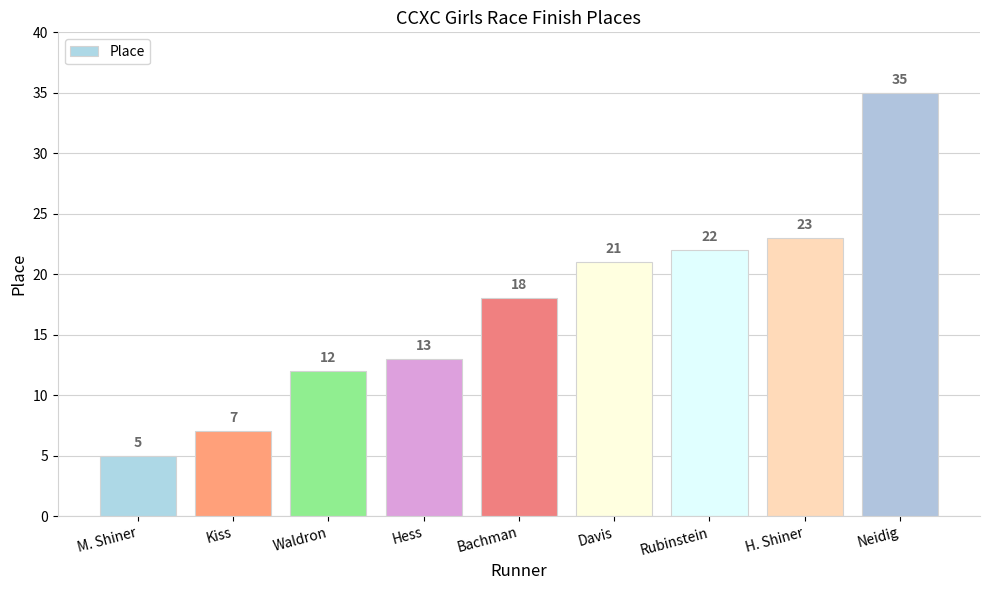

Which has a higher value, Waldron or M. Shiner?

Waldron